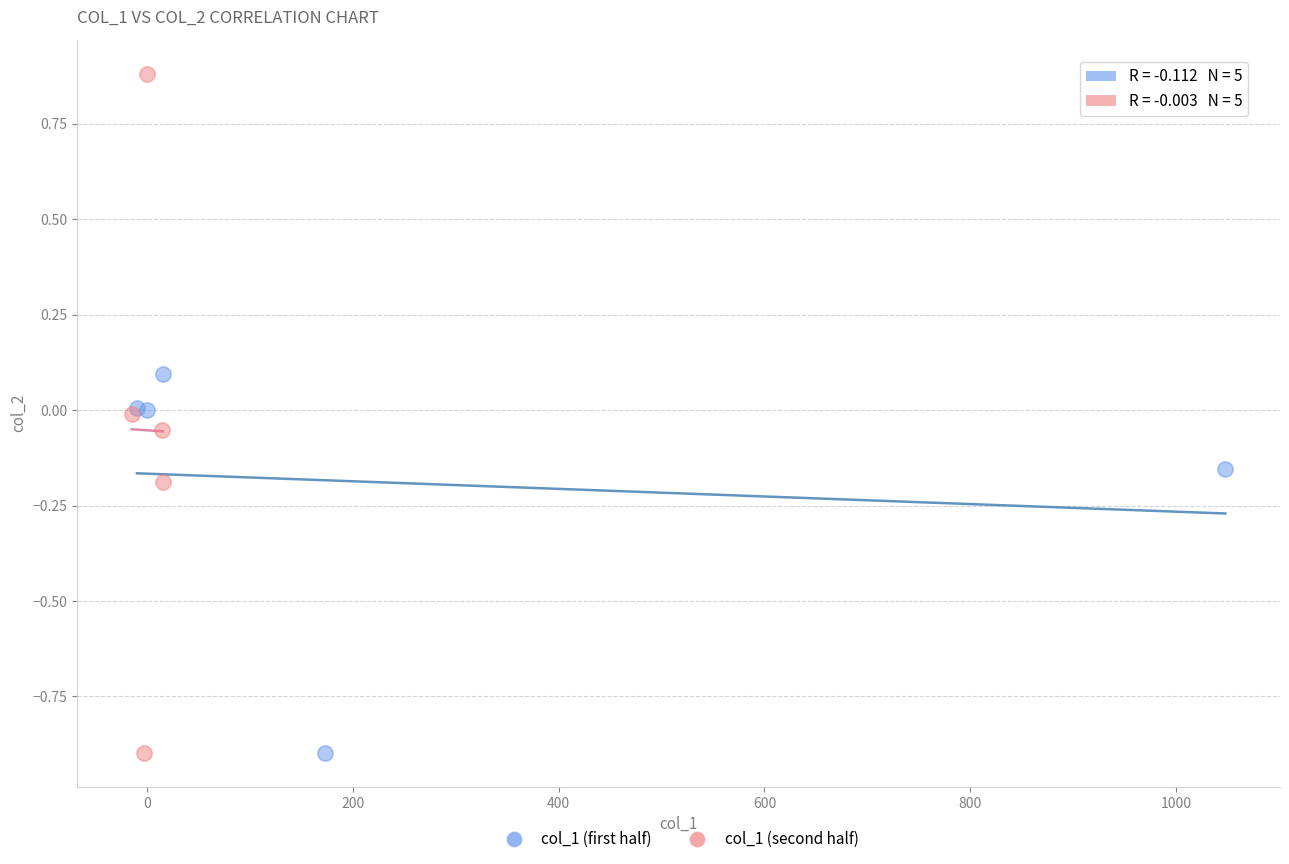

What are all the series names shown in the legend?

col_1 (first half), col_1 (second half)